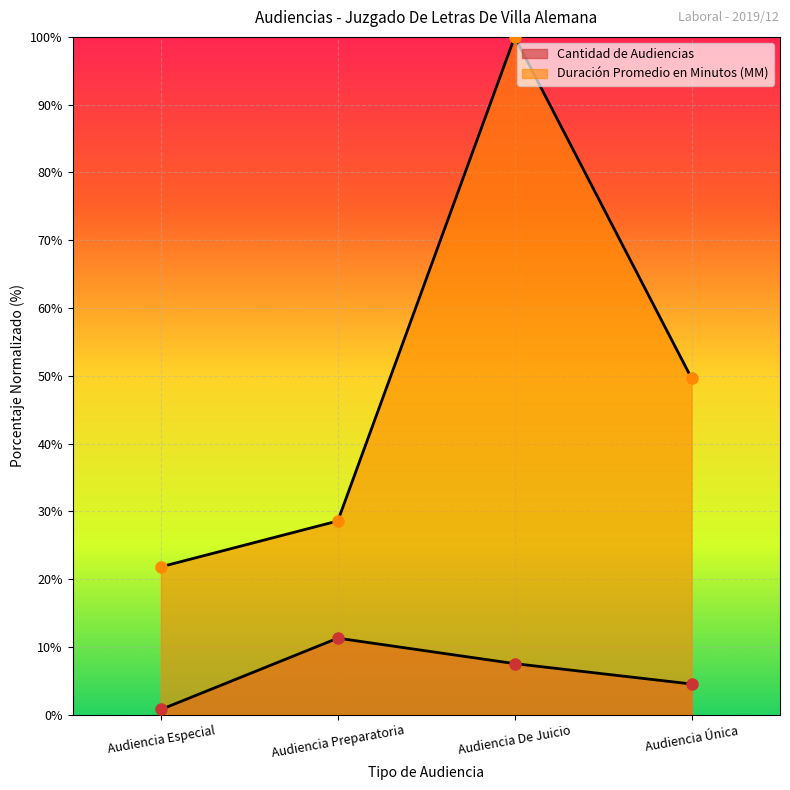

True or false: Duración Promedio en Minutos (MM) and Cantidad de Audiencias cross at least once.

False